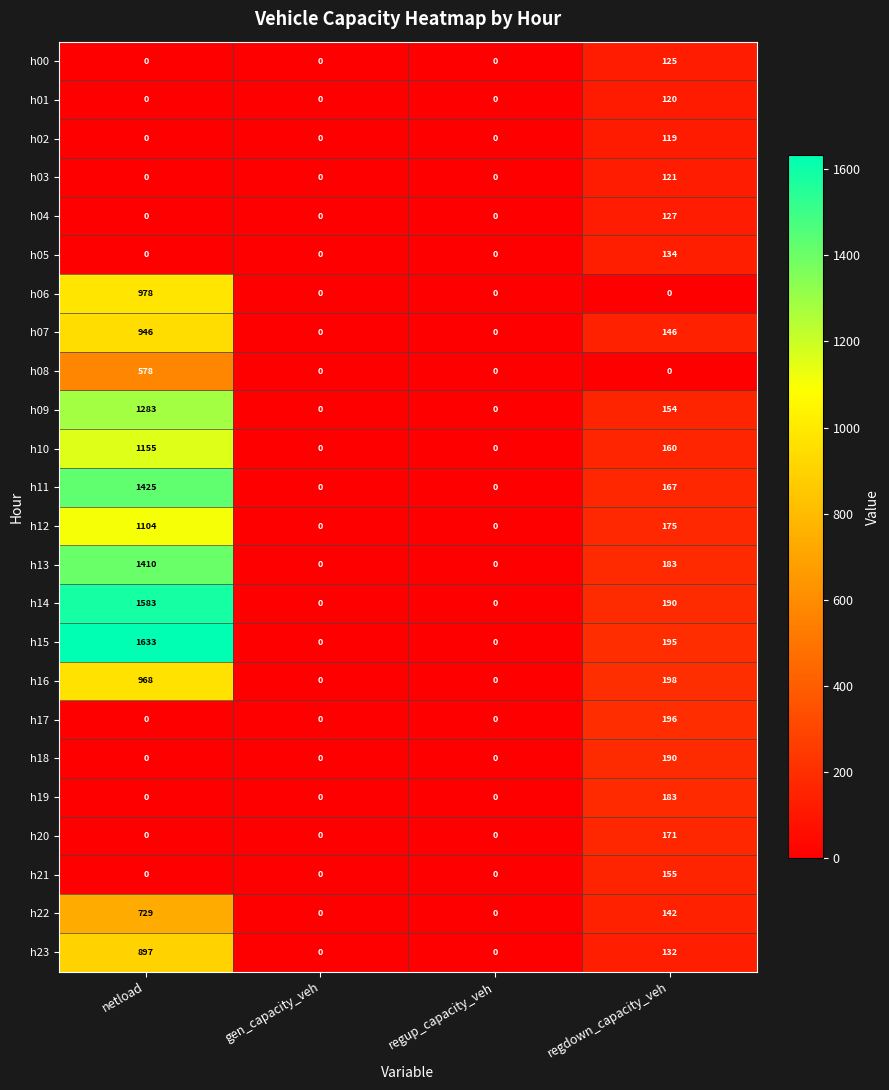

True or false: h07 has a value of 146 at regdown_capacity_veh.

True